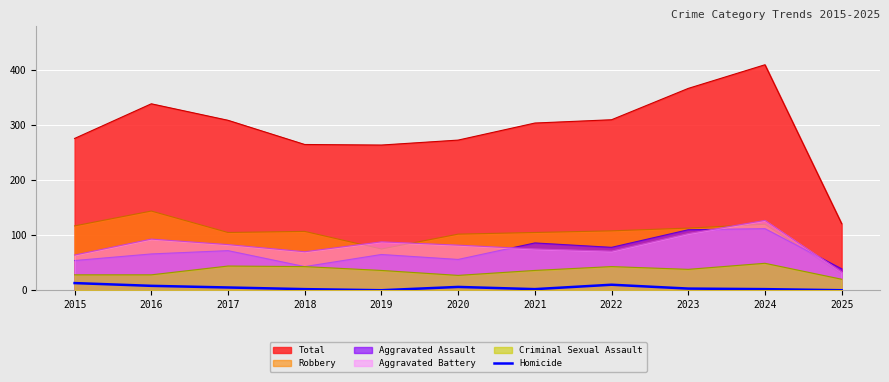

Count the number of categories in the chart.

11